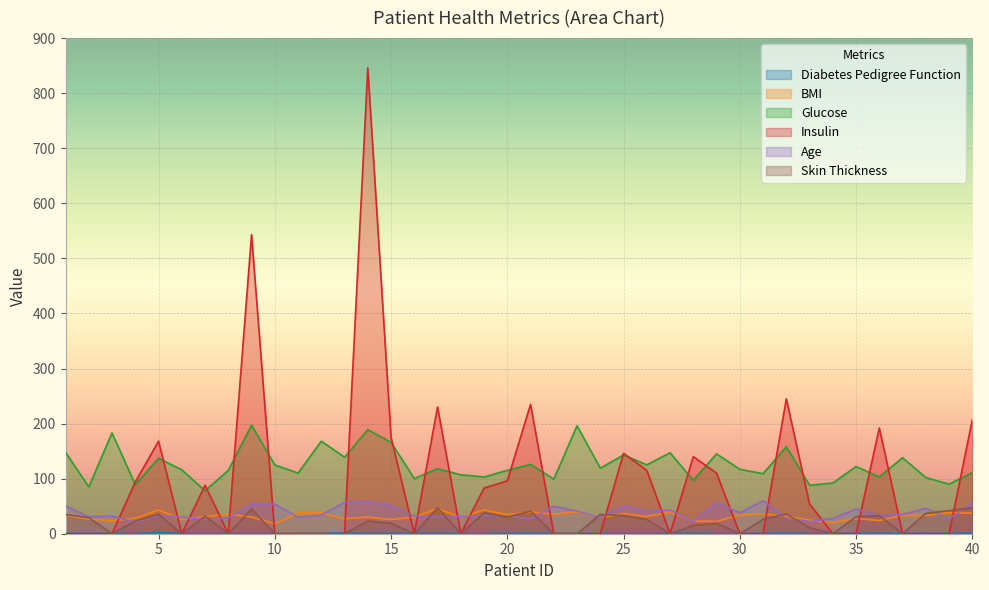

Reading right to left, transcribe all the data shown in this chart.

Diabetes Pedigree Function: 40=1.4	39=0.5	38=0.7	37=0.4	36=1.0	35=0.5	34=0.2	33=0.3	32=0.9	31=0.5	30=0.3	29=0.2	28=0.5	27=0.3	26=0.2	25=0.3	24=0.3	23=0.5	22=0.4	21=0.7	20=0.5	19=0.2	18=0.3	17=0.6	16=0.5	15=0.6	14=0.4	13=1.4	12=0.5	11=0.2	10=0.2	9=0.2	8=0.1	7=0.2	6=0.2	5=2.3	4=0.2	3=0.7	2=0.4	1=0.6
BMI: 40=37.1	39=38.2	38=32.9	37=33.2	36=24.0	35=27.6	34=19.9	33=24.8	32=31.6	31=36.0	30=34.1	29=22.2	28=23.2	27=39.4	26=31.1	25=36.6	24=29.0	23=39.8	22=35.4	21=39.3	20=34.6	19=43.3	18=29.6	17=45.8	16=30.0	15=25.8	14=30.1	13=27.1	12=38.0	11=37.6	10=18.0	9=30.5	8=35.3	7=31.0	6=25.6	5=43.1	4=28.1	3=23.3	2=26.6	1=33.6
Glucose: 40=111.0	39=90.0	38=102.0	37=138.0	36=103.0	35=122.0	34=92.0	33=88.0	32=158.0	31=109.0	30=117.0	29=145.0	28=97.0	27=147.0	26=125.0	25=143.0	24=119.0	23=196.0	22=99.0	21=126.0	20=115.0	19=103.0	18=107.0	17=118.0	16=100.0	15=166.0	14=189.0	13=139.0	12=168.0	11=110.0	10=125.0	9=197.0	8=115.0	7=78.0	6=116.0	5=137.0	4=89.0	3=183.0	2=85.0	1=148.0
Insulin: 40=207.0	39=0.0	38=0.0	37=0.0	36=192.0	35=0.0	34=0.0	33=54.0	32=245.0	31=0.0	30=0.0	29=110.0	28=140.0	27=0.0	26=115.0	25=146.0	24=0.0	23=0.0	22=0.0	21=235.0	20=96.0	19=83.0	18=0.0	17=230.0	16=0.0	15=175.0	14=846.0	13=0.0	12=0.0	11=0.0	10=0.0	9=543.0	8=0.0	7=88.0	6=0.0	5=168.0	4=94.0	3=0.0	2=0.0	1=0.0
Age: 40=56.0	39=27.0	38=46.0	37=35.0	36=33.0	35=45.0	34=28.0	33=22.0	32=28.0	31=60.0	30=38.0	29=57.0	28=22.0	27=43.0	26=41.0	25=51.0	24=29.0	23=41.0	22=50.0	21=27.0	20=32.0	19=33.0	18=31.0	17=31.0	16=32.0	15=51.0	14=59.0	13=57.0	12=34.0	11=30.0	10=54.0	9=53.0	8=29.0	7=26.0	6=30.0	5=33.0	4=21.0	3=32.0	2=31.0	1=50.0
Skin Thickness: 40=47.0	39=42.0	38=37.0	37=0.0	36=33.0	35=31.0	34=0.0	33=11.0	32=36.0	31=26.0	30=0.0	29=19.0	28=15.0	27=0.0	26=26.0	25=33.0	24=35.0	23=0.0	22=0.0	21=41.0	20=30.0	19=38.0	18=0.0	17=47.0	16=0.0	15=19.0	14=23.0	13=0.0	12=0.0	11=0.0	10=0.0	9=45.0	8=0.0	7=32.0	6=0.0	5=35.0	4=23.0	3=0.0	2=29.0	1=35.0